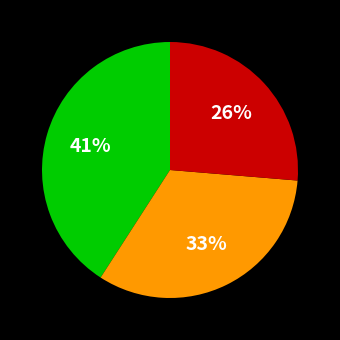

To the nearest percent, what is the average slice percentage?

33%